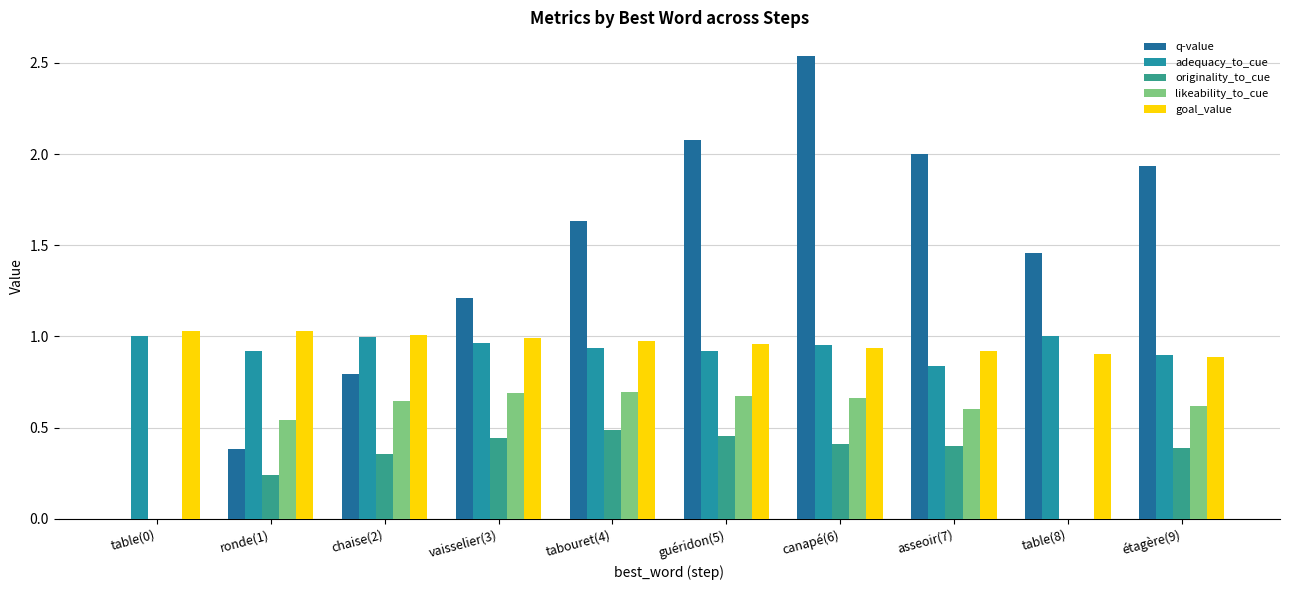

What is the label of the 2nd bar from the right?

table(8)